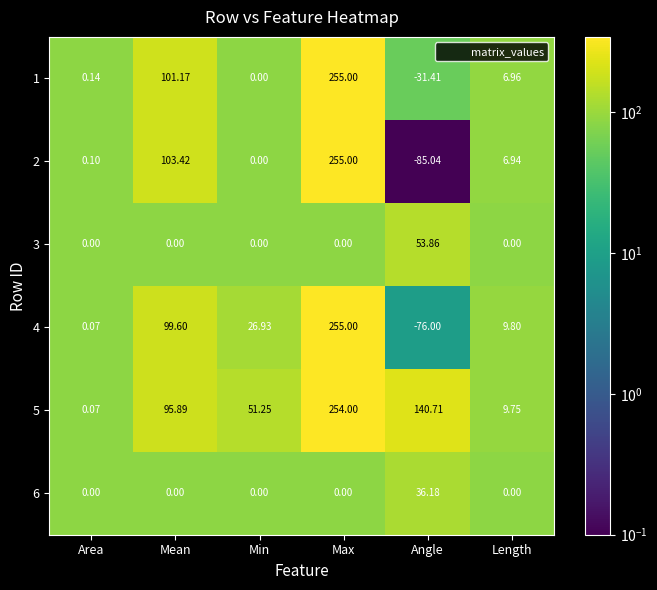

Which label corresponds to the smallest value in the chart?

Angle